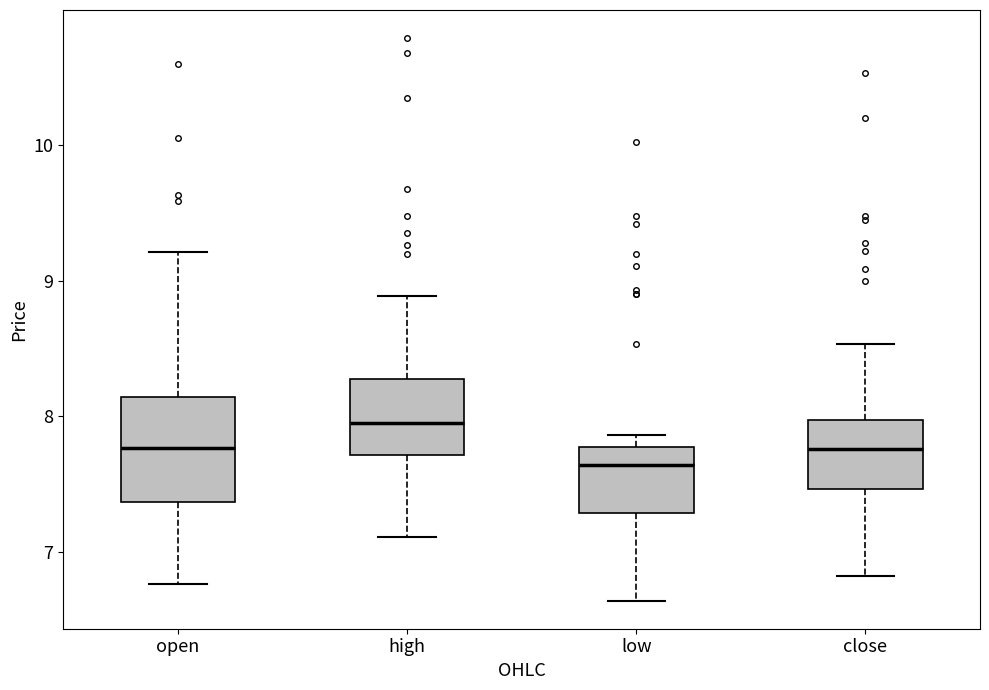

Which box's median line is the lowest?

low